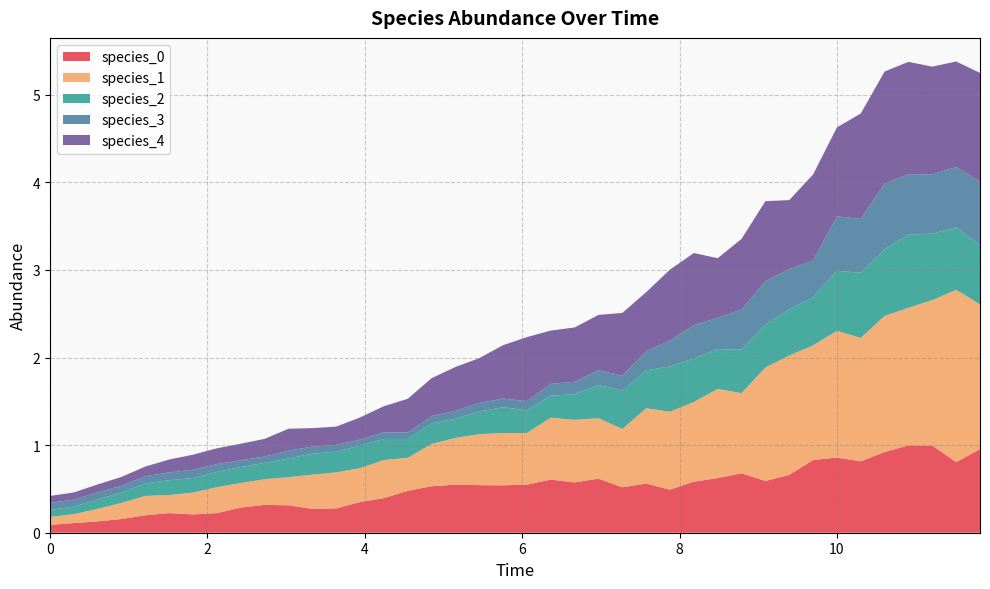

Reading right to left, what are all the values shown in this chart?

species_0: 39=1.0	38=0.8	37=1.0	36=1.0	35=0.9	34=0.8	33=0.9	32=0.8	31=0.7	30=0.6	29=0.7	28=0.6	27=0.6	26=0.5	25=0.6	24=0.5	23=0.6	22=0.6	21=0.6	20=0.5	19=0.5	18=0.5	17=0.5	16=0.5	15=0.5	14=0.4	13=0.4	12=0.3	11=0.3	10=0.3	9=0.3	8=0.3	7=0.2	6=0.2	5=0.2	4=0.2	3=0.2	2=0.1	1=0.1	0=0.1
species_1: 39=1.7	38=2.0	37=1.7	36=1.6	35=1.6	34=1.4	33=1.4	32=1.3	31=1.4	30=1.3	29=0.9	28=1.0	27=0.9	26=0.9	25=0.9	24=0.7	23=0.7	22=0.7	21=0.7	20=0.6	19=0.6	18=0.6	17=0.5	16=0.5	15=0.4	14=0.4	13=0.4	12=0.4	11=0.4	10=0.3	9=0.3	8=0.3	7=0.3	6=0.2	5=0.2	4=0.2	3=0.2	2=0.1	1=0.1	0=0.1
species_2: 39=0.7	38=0.7	37=0.8	36=0.8	35=0.8	34=0.7	33=0.7	32=0.5	31=0.5	30=0.5	29=0.5	28=0.5	27=0.5	26=0.5	25=0.4	24=0.4	23=0.4	22=0.3	21=0.3	20=0.3	19=0.3	18=0.3	17=0.2	16=0.2	15=0.2	14=0.2	13=0.3	12=0.2	11=0.2	10=0.2	9=0.2	8=0.2	7=0.2	6=0.2	5=0.2	4=0.1	3=0.1	2=0.1	1=0.1	0=0.1
species_3: 39=0.7	38=0.7	37=0.7	36=0.7	35=0.7	34=0.6	33=0.6	32=0.4	31=0.5	30=0.5	29=0.5	28=0.4	27=0.4	26=0.3	25=0.2	24=0.2	23=0.2	22=0.1	21=0.1	20=0.1	19=0.1	18=0.1	17=0.1	16=0.1	15=0.1	14=0.1	13=0.1	12=0.1	11=0.1	10=0.1	9=0.1	8=0.1	7=0.1	6=0.1	5=0.1	4=0.1	3=0.1	2=0.1	1=0.1	0=0.1
species_4: 39=1.2	38=1.2	37=1.2	36=1.3	35=1.3	34=1.2	33=1.0	32=1.0	31=0.8	30=0.9	29=0.8	28=0.7	27=0.8	26=0.8	25=0.7	24=0.7	23=0.6	22=0.6	21=0.6	20=0.7	19=0.6	18=0.5	17=0.5	16=0.4	15=0.4	14=0.3	13=0.3	12=0.2	11=0.2	10=0.3	9=0.2	8=0.2	7=0.2	6=0.2	5=0.1	4=0.1	3=0.1	2=0.1	1=0.1	0=0.1